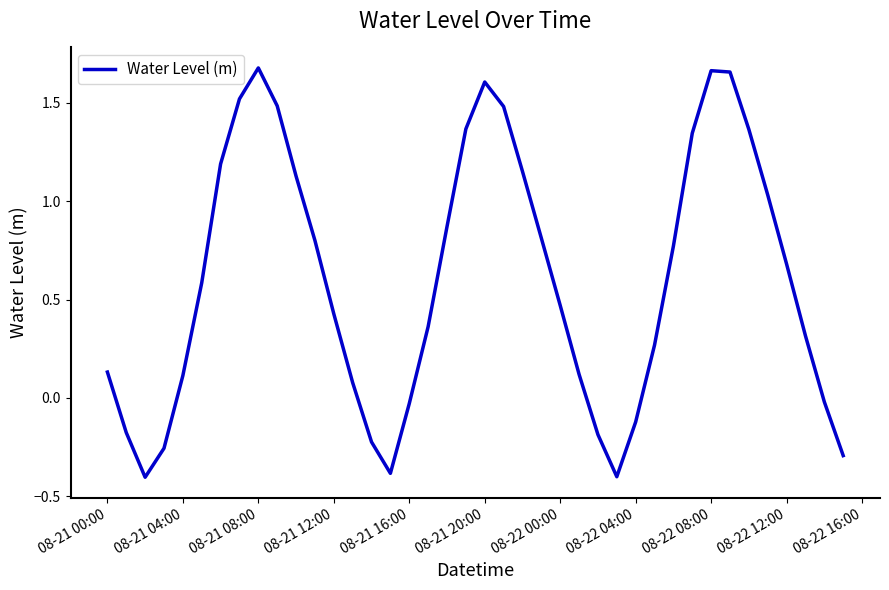

What is the minimum value shown in the chart?

-0.4